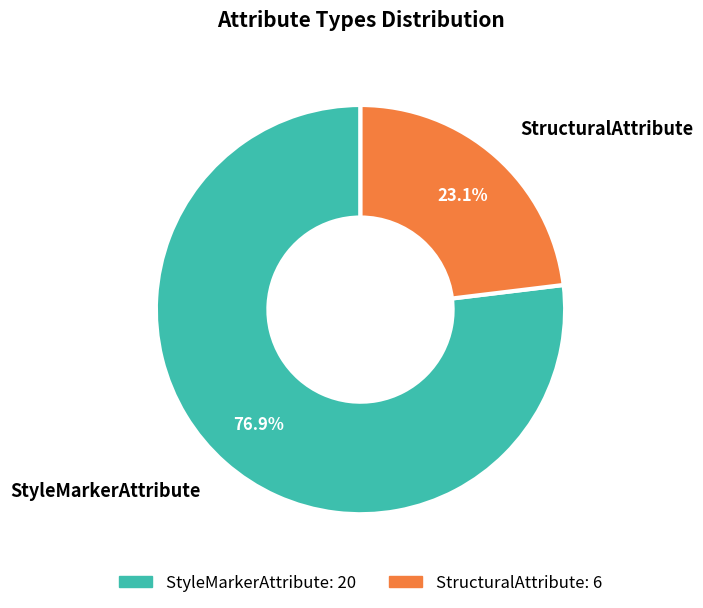

Rank the categories by value from lowest to highest.

StructuralAttribute, StyleMarkerAttribute